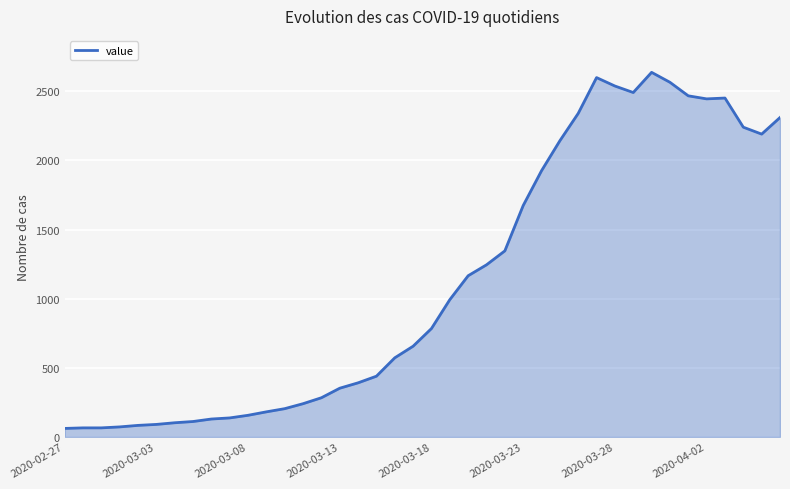

What is the greatest value displayed?

2638